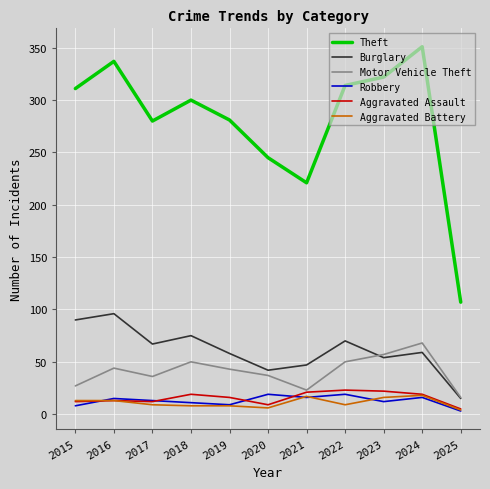

At which label is Theft closest to 229?

2021